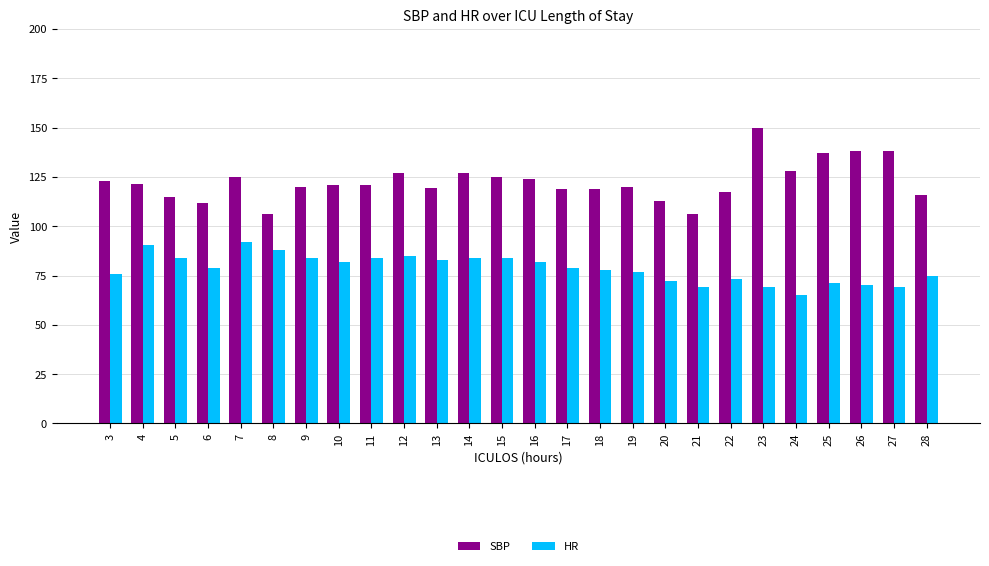

How many bars are there in total?

52